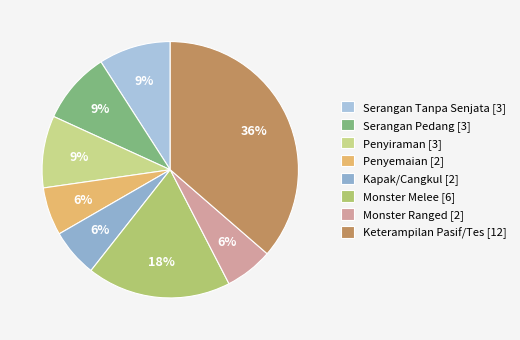

Does any single category account for the majority?

No